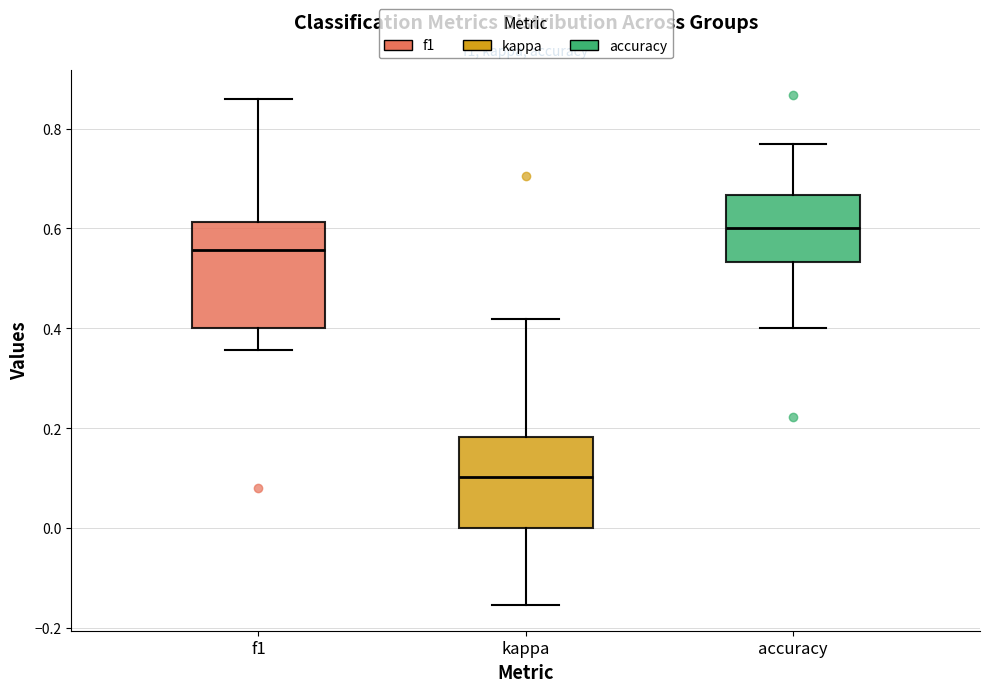

Which box has the lowest median line?

kappa